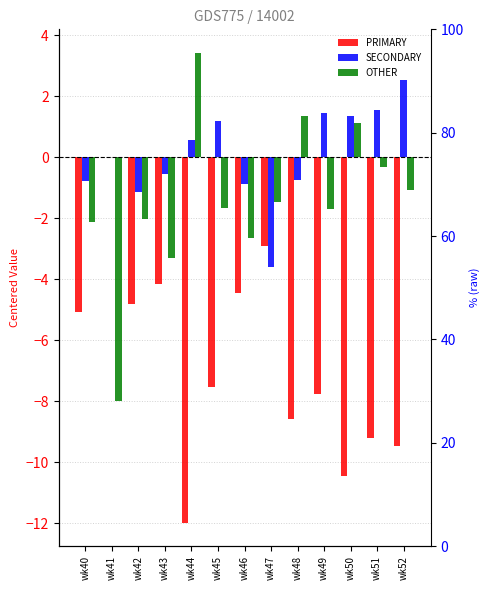

At which category is the sum across all series the highest?

wk43